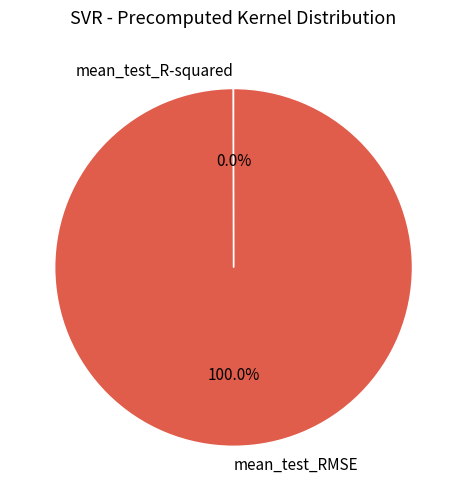

Which category has the biggest portion of the pie?

mean_test_RMSE